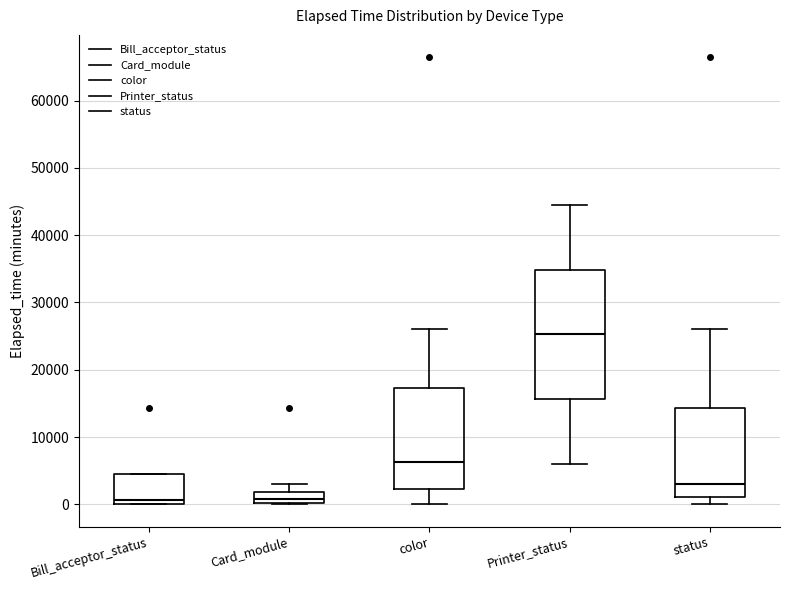

Reading left to right, transcribe this box plot: for each box, give where its median line is, the range the box spans, and where its two whiskers end, as read against the y-axis. The values are not printed on the chart, so give them approximately, as read against the axis.

Bill_acceptor_status: median 1000, box 0 to 4000, whiskers 0 to 4000
Card_module: median 1000, box 0 to 2000, whiskers 0 to 3000
color: median 6000, box 2000 to 17000, whiskers 0 to 26000
Printer_status: median 25000, box 16000 to 35000, whiskers 6000 to 44000
status: median 3000, box 1000 to 14000, whiskers 0 to 26000